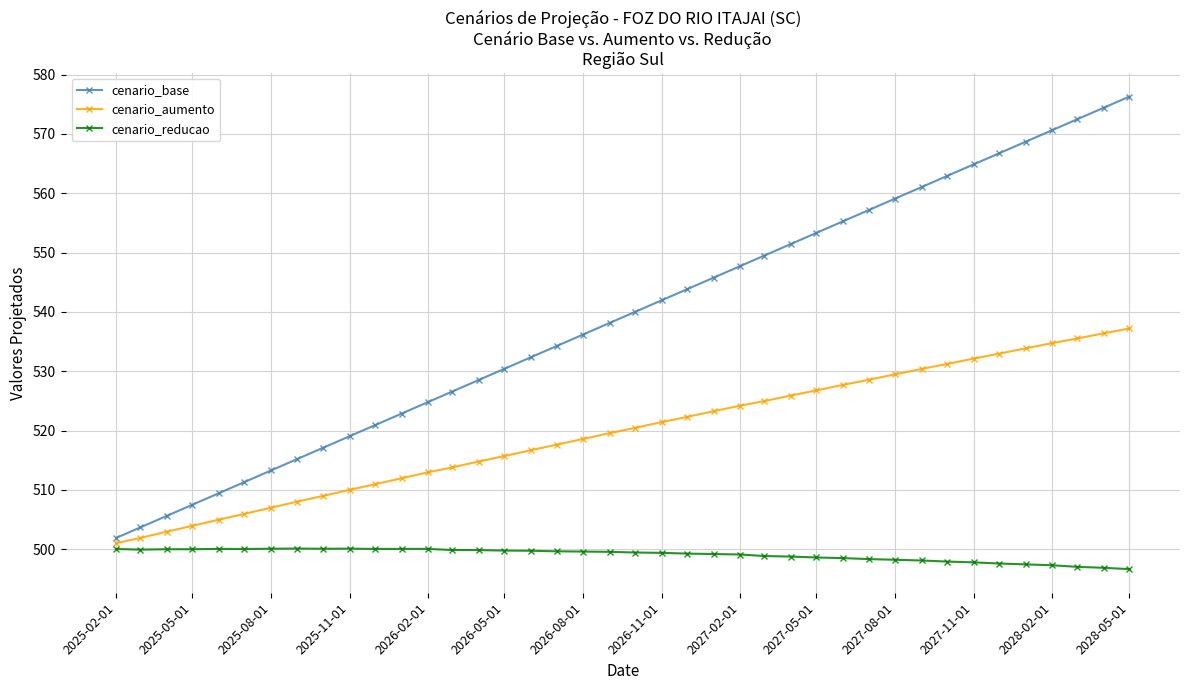

What is the sum of all cenario_base values?

21562.4